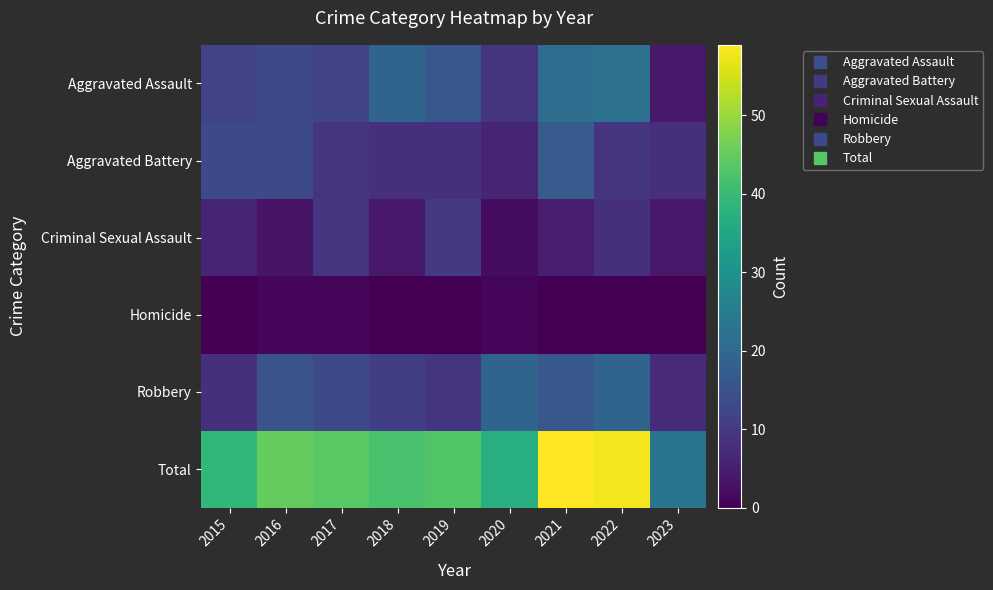

At 2016, list the series in order from smallest to largest.

Homicide, Criminal Sexual Assault, Aggravated Assault, Aggravated Battery, Robbery, Total